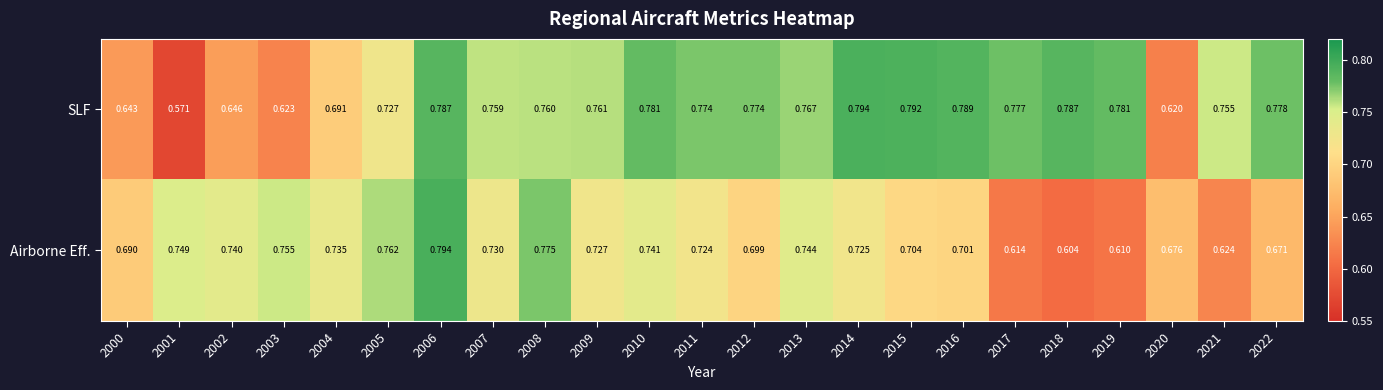

Which series has the largest range (max minus min)?

SLF